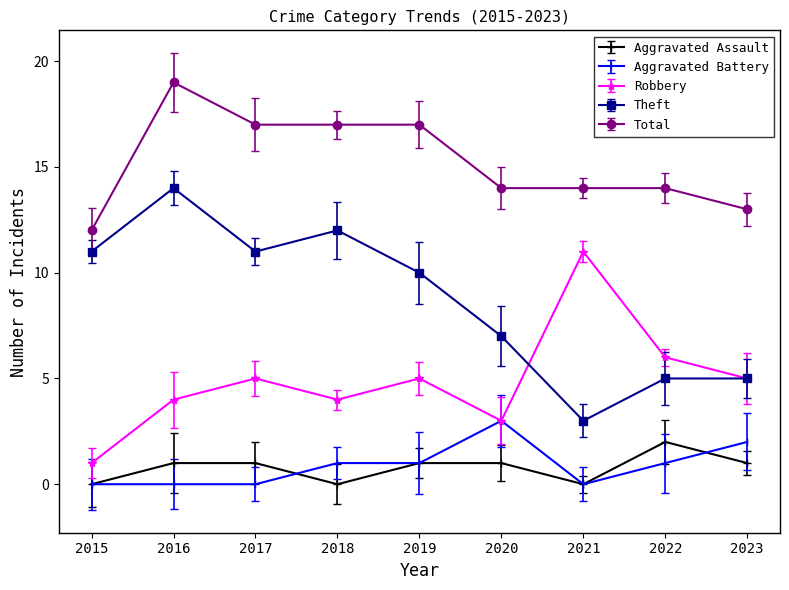

What is the difference between the Aggravated Assault values at 2023 and 2022?

1